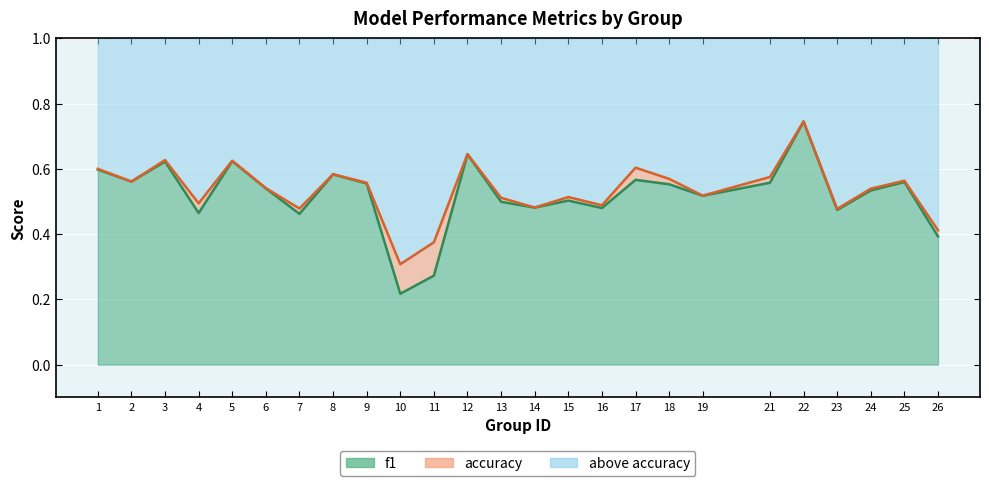

What is the highest value of the f1 line series?

0.7